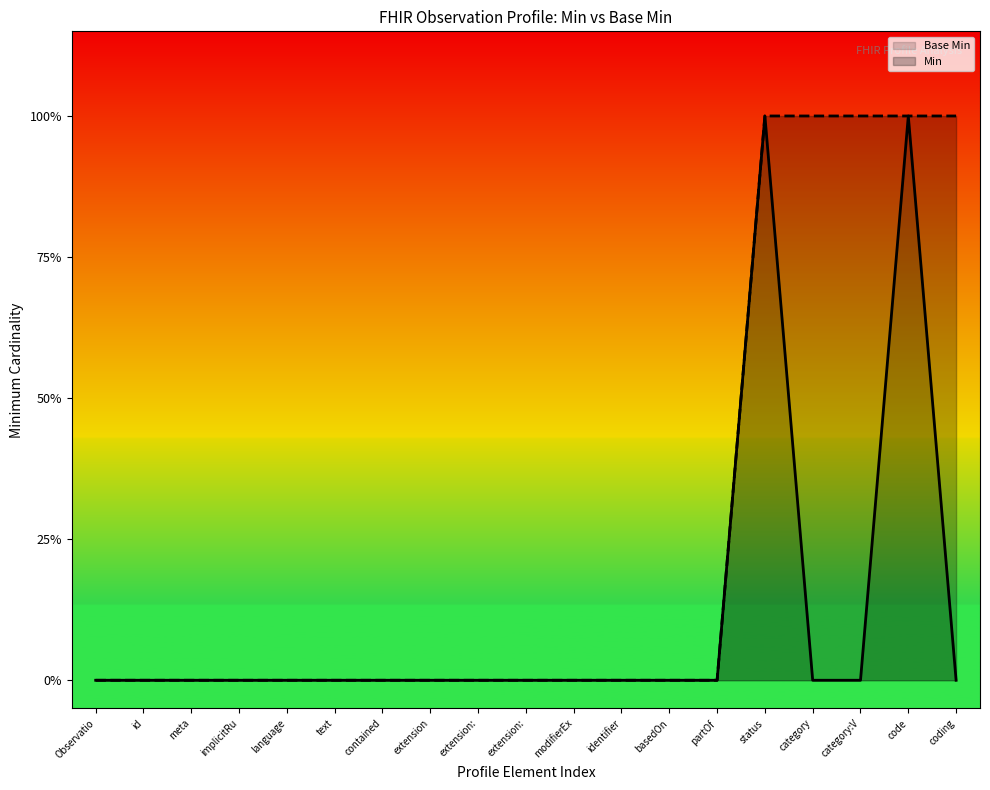

Which series has the widest spread of values?

Base Min